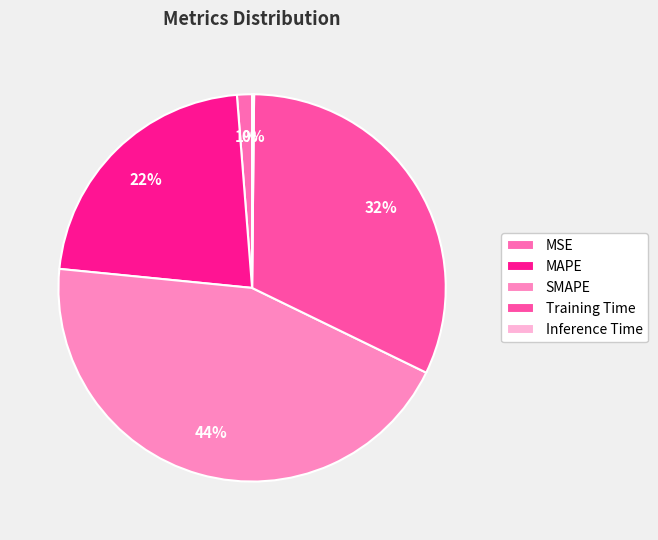

To the nearest percent, what is the average slice percentage?

20%